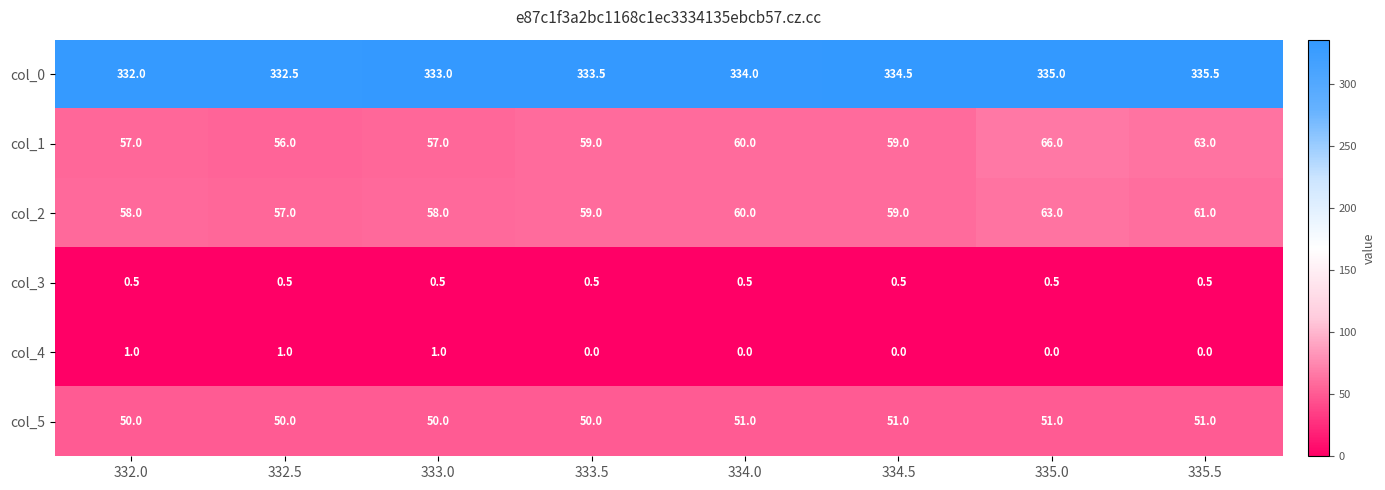

What is the minimum value for col_3?

0.5